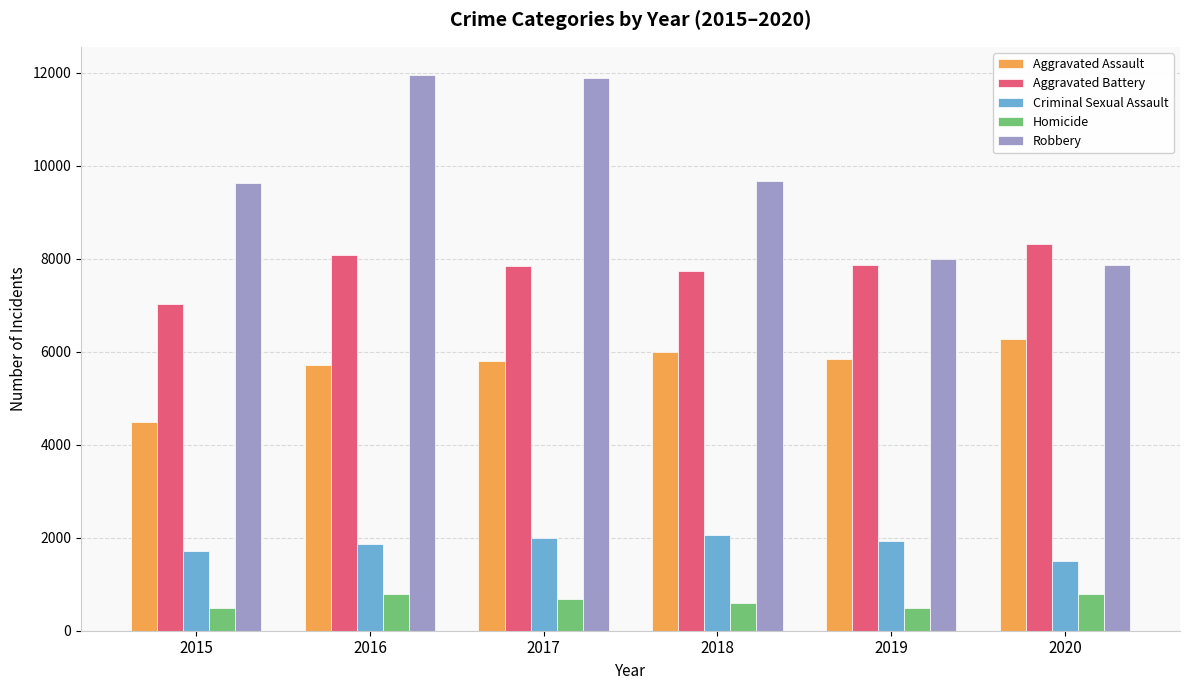

At 2017, list the series in order from largest to smallest.

Robbery, Aggravated Battery, Aggravated Assault, Criminal Sexual Assault, Homicide